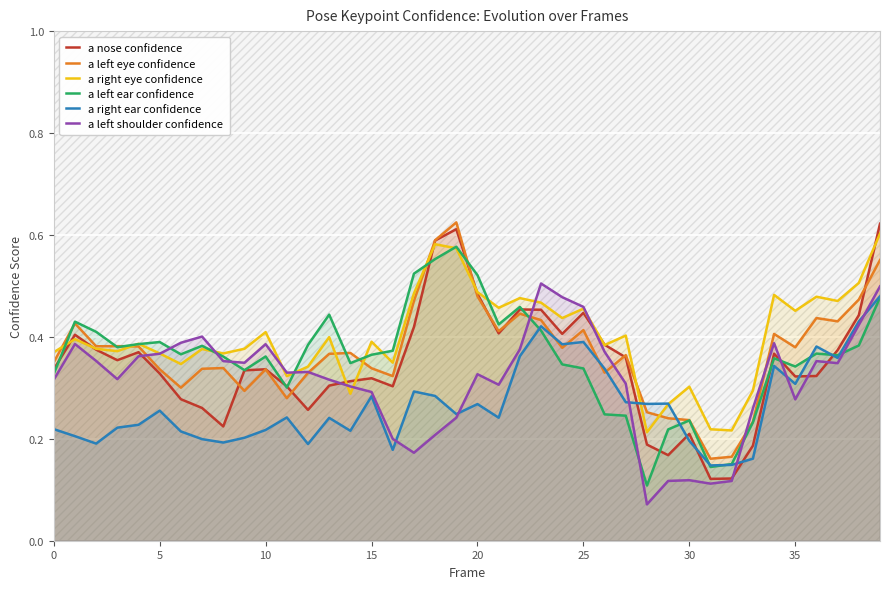

Reading left to right, list all the values displayed in this chart.

a nose confidence: 0.3	0.4	0.4	0.4	0.4	0.3	0.3	0.3	0.2	0.3	0.3	0.3	0.3	0.3	0.3	0.3	0.3	0.4	0.6	0.6	0.5	0.4	0.5	0.5	0.4	0.4	0.4	0.4	0.2	0.2	0.2	0.1	0.1	0.2	0.4	0.3	0.3	0.4	0.4	0.6
a left eye confidence: 0.4	0.4	0.4	0.4	0.4	0.3	0.3	0.3	0.3	0.3	0.3	0.3	0.3	0.4	0.4	0.3	0.3	0.5	0.6	0.6	0.5	0.4	0.4	0.4	0.4	0.4	0.3	0.4	0.3	0.2	0.2	0.2	0.2	0.2	0.4	0.4	0.4	0.4	0.5	0.6
a right eye confidence: 0.4	0.4	0.4	0.4	0.4	0.4	0.3	0.4	0.4	0.4	0.4	0.3	0.3	0.4	0.3	0.4	0.3	0.5	0.6	0.6	0.5	0.5	0.5	0.5	0.4	0.5	0.4	0.4	0.2	0.3	0.3	0.2	0.2	0.3	0.5	0.5	0.5	0.5	0.5	0.6
a left ear confidence: 0.3	0.4	0.4	0.4	0.4	0.4	0.4	0.4	0.4	0.3	0.4	0.3	0.4	0.4	0.3	0.4	0.4	0.5	0.6	0.6	0.5	0.4	0.5	0.4	0.3	0.3	0.2	0.2	0.1	0.2	0.2	0.1	0.2	0.2	0.4	0.3	0.4	0.4	0.4	0.5
a right ear confidence: 0.2	0.2	0.2	0.2	0.2	0.3	0.2	0.2	0.2	0.2	0.2	0.2	0.2	0.2	0.2	0.3	0.2	0.3	0.3	0.2	0.3	0.2	0.4	0.4	0.4	0.4	0.3	0.3	0.3	0.3	0.2	0.1	0.1	0.2	0.3	0.3	0.4	0.4	0.4	0.5
a left shoulder confidence: 0.3	0.4	0.4	0.3	0.4	0.4	0.4	0.4	0.4	0.3	0.4	0.3	0.3	0.3	0.3	0.3	0.2	0.2	0.2	0.2	0.3	0.3	0.4	0.5	0.5	0.5	0.4	0.3	0.1	0.1	0.1	0.1	0.1	0.3	0.4	0.3	0.4	0.3	0.4	0.5